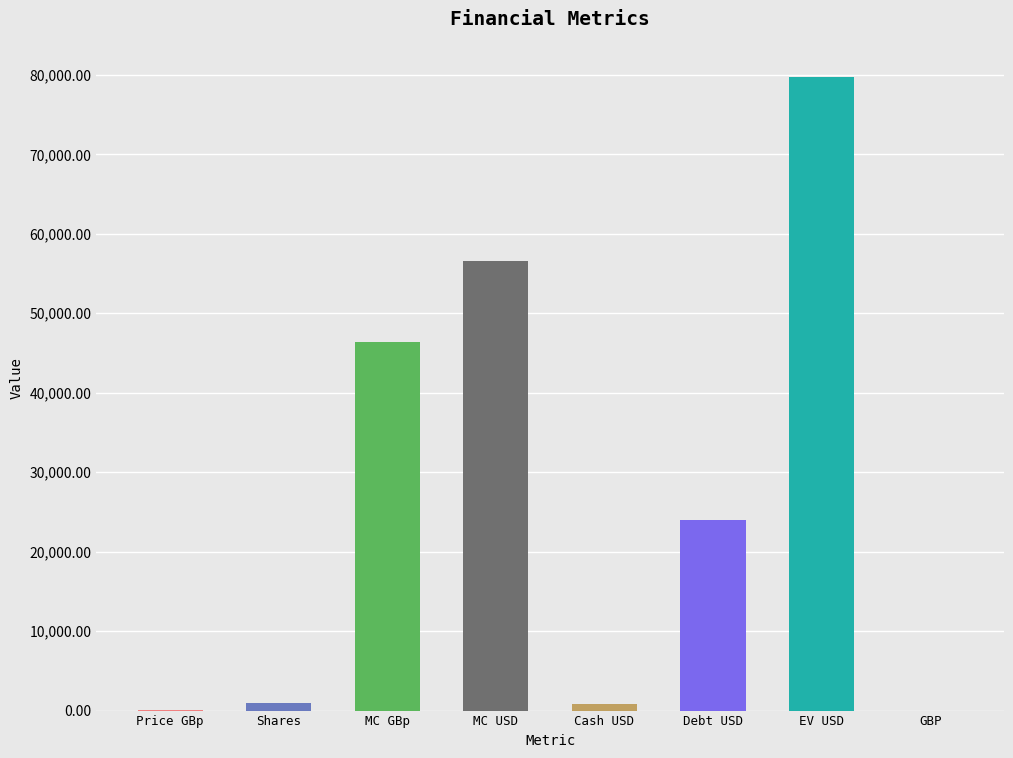

True or false: the data shows 128009.4 at EV USD.

False